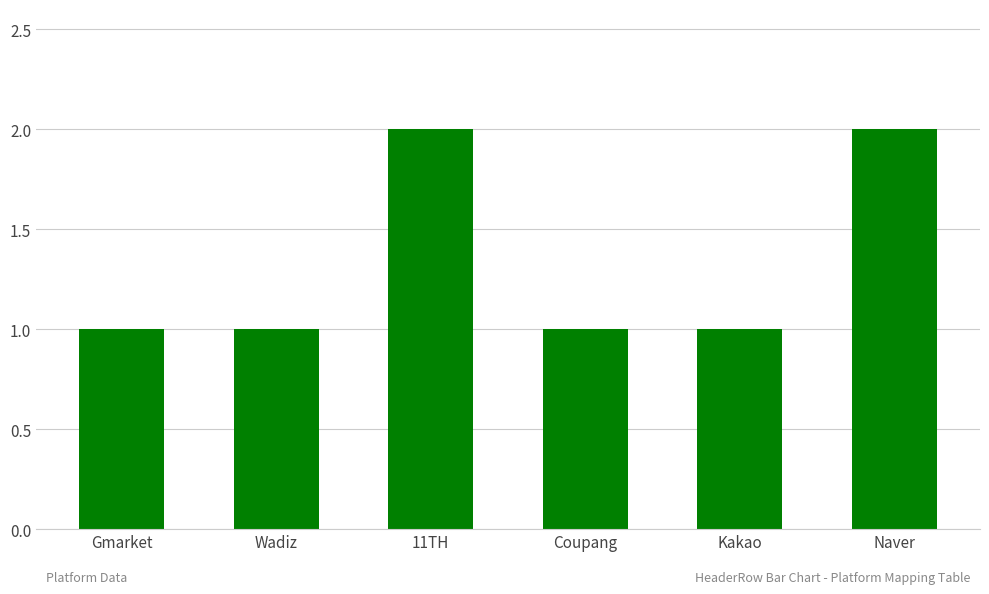

The chart shows a value of 3 at Naver. True or false?

False